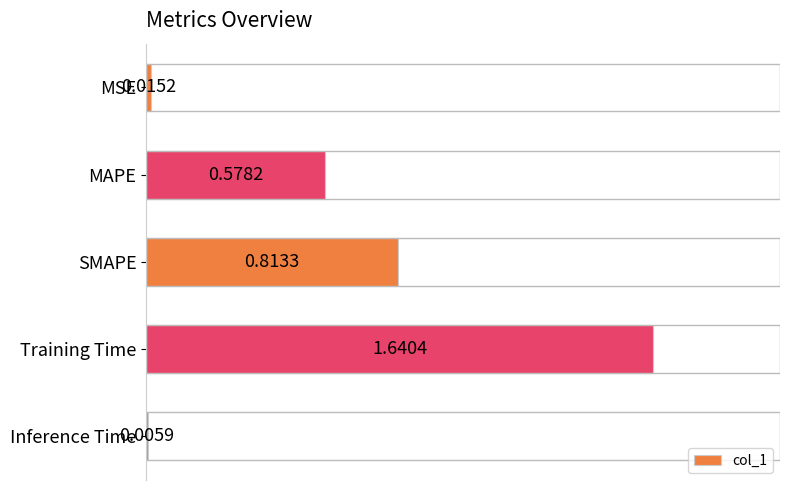

Where is the data nearest to the value 0?

Inference Time